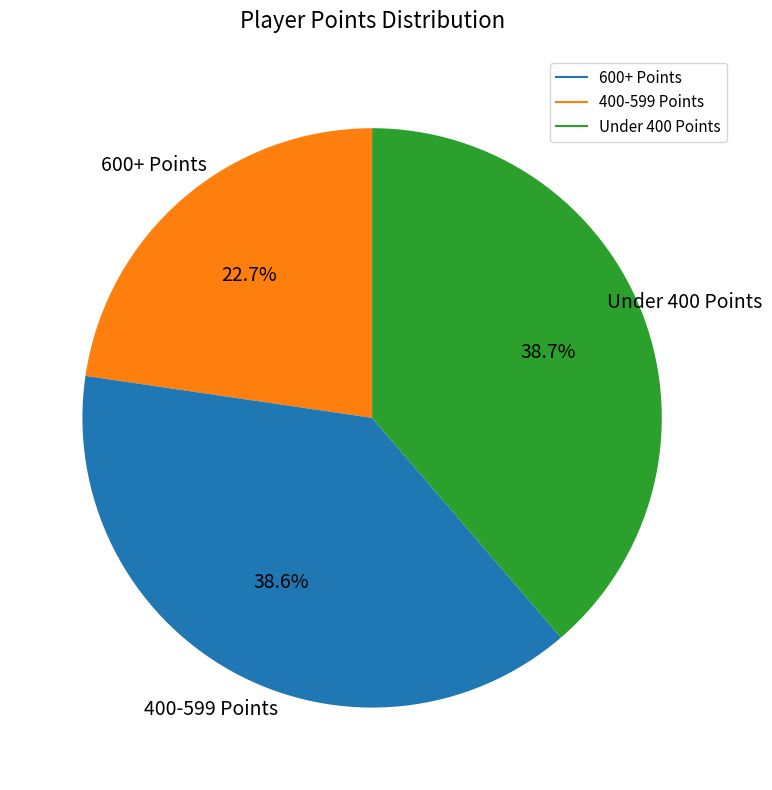

Does any single category account for the majority?

No